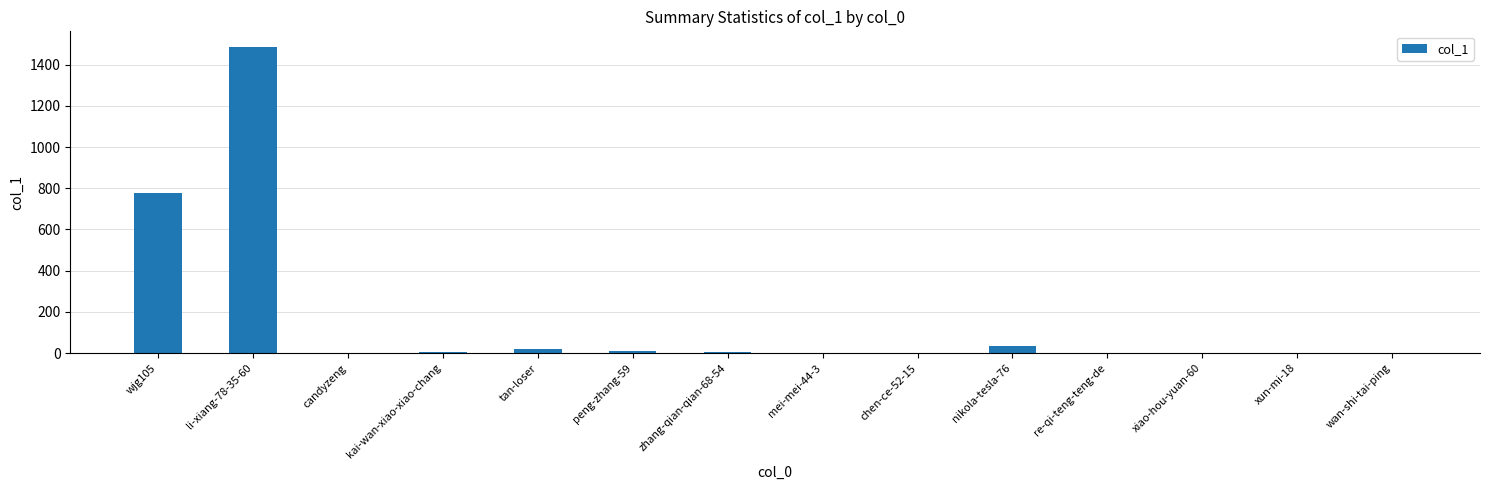

The value at li-xiang-78-35-60 is 1487. True or false?

True